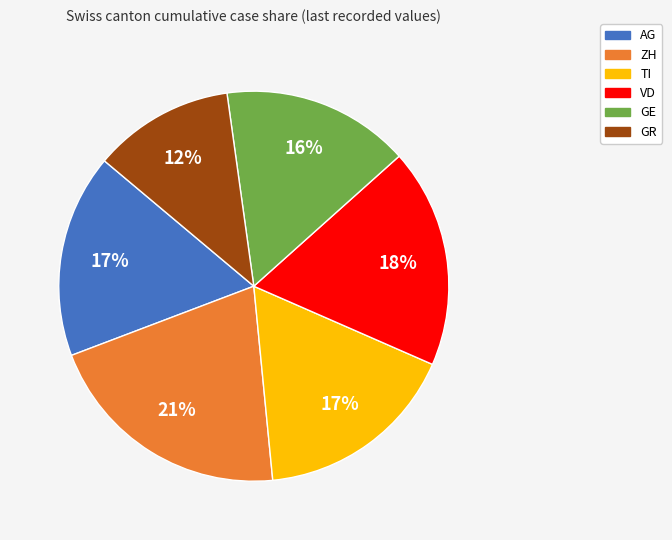

To the nearest percent, what is the difference between the GE and TI slice percentages?

1%